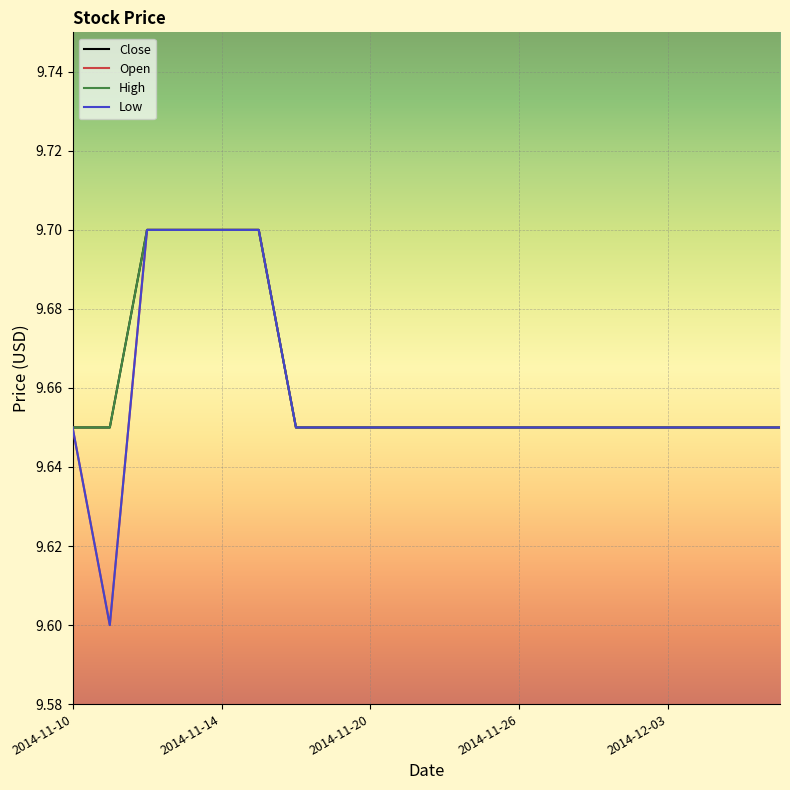

Does the chart display data point markers on the line(s)?

No